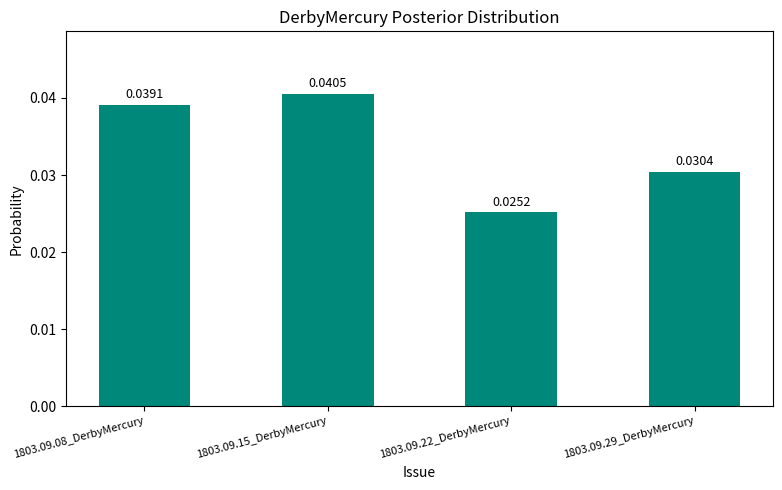

List the labels in order of value, smallest first.

1803.09.22_DerbyMercury, 1803.09.29_DerbyMercury, 1803.09.08_DerbyMercury, 1803.09.15_DerbyMercury